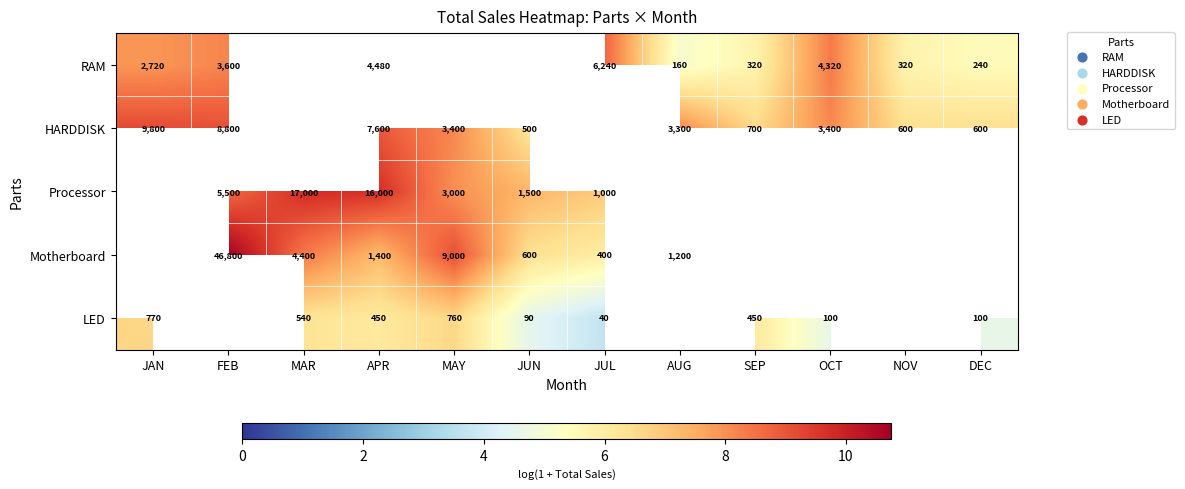

At how many categories does at least one series exceed 10?

1